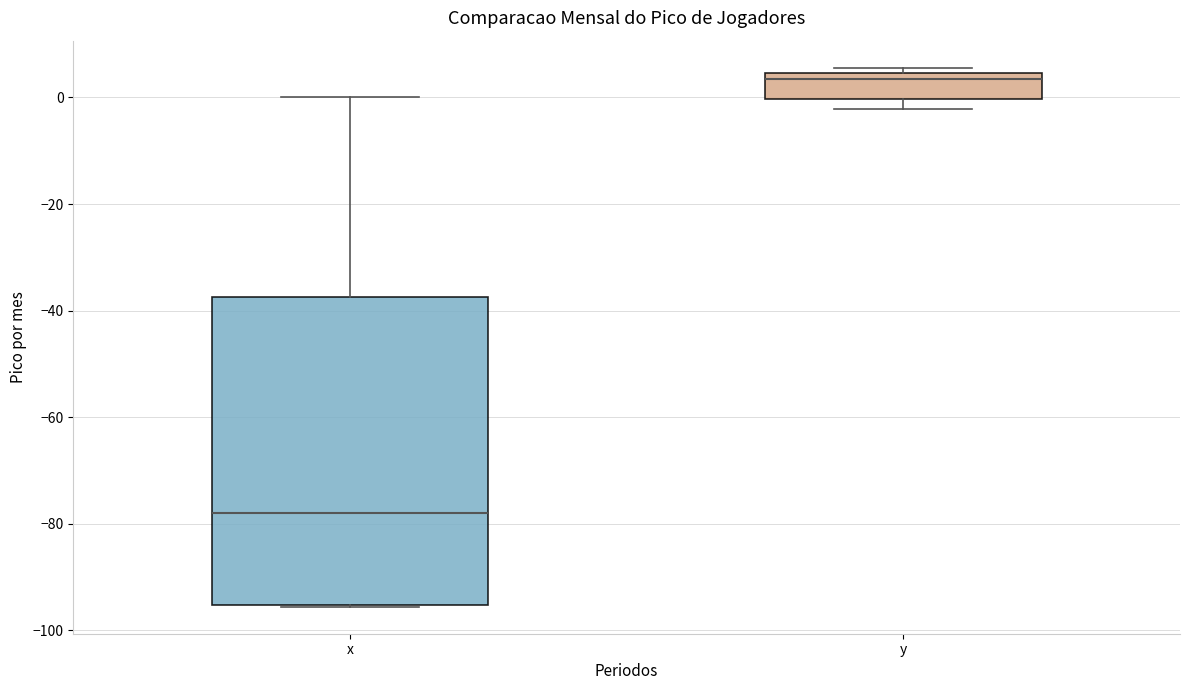

Which box has the lowest median line?

x